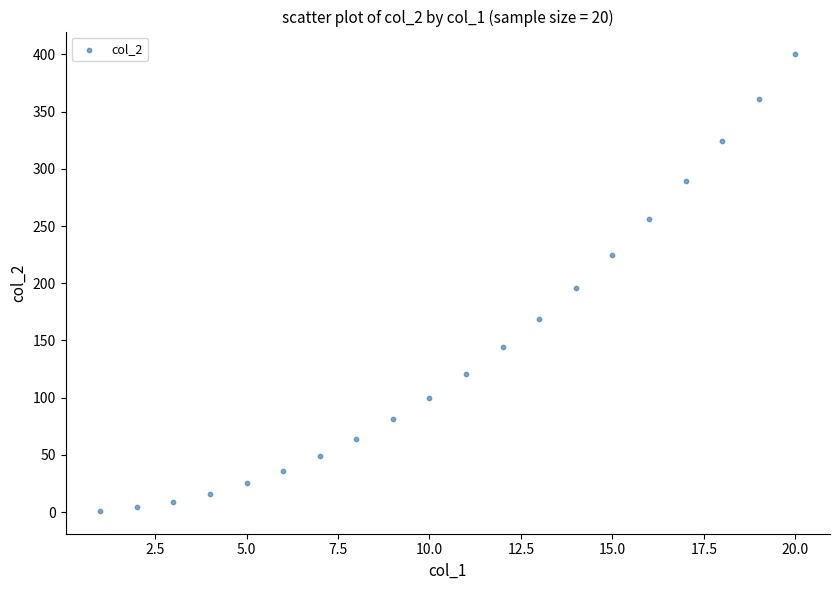

What is the range of Y values (max minus min)?

399